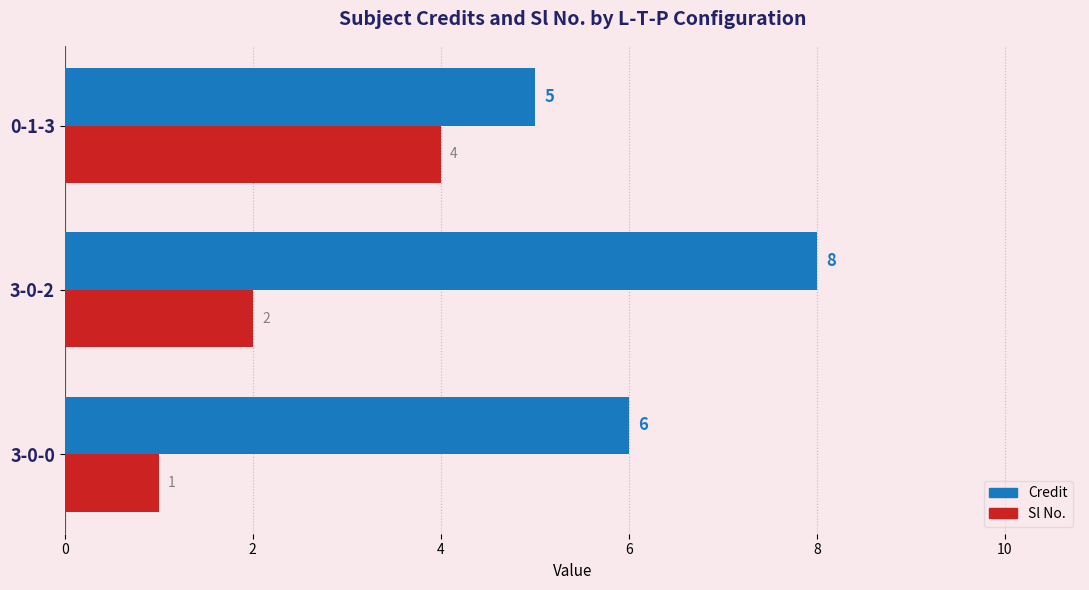

How many values in the Sl No. series are below 2?

1